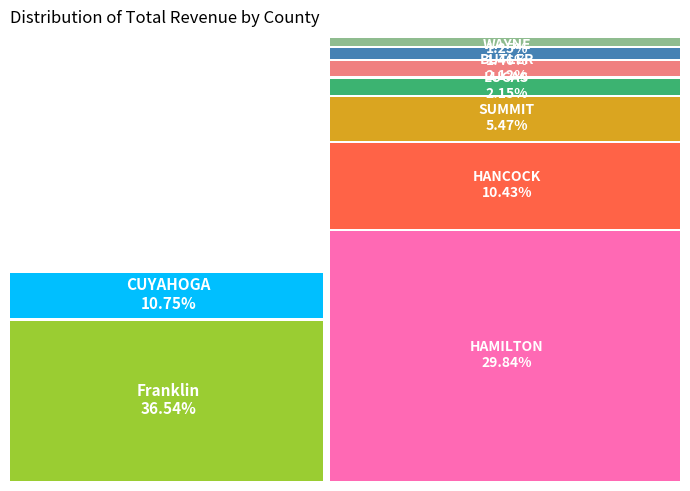

What is the largest slice in the pie chart?

Franklin